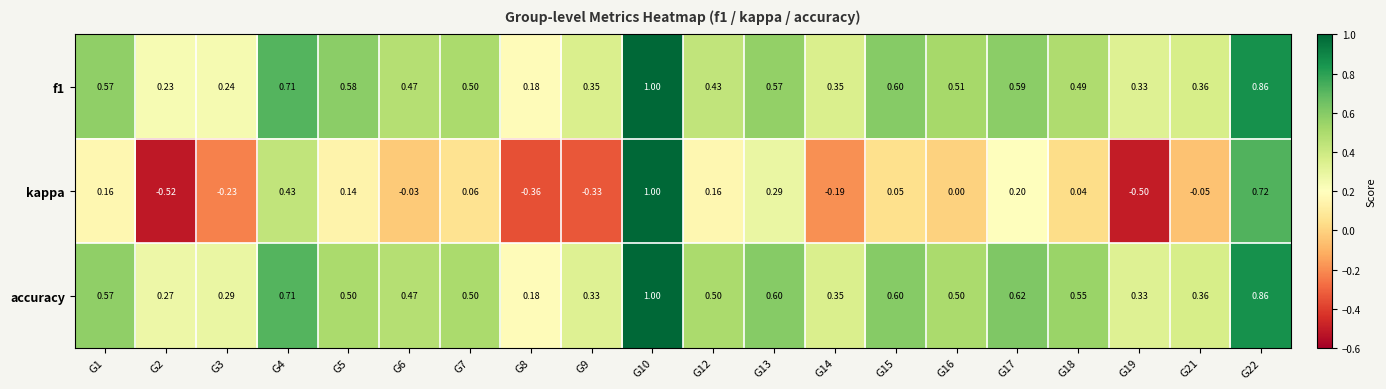

Which series has the widest spread of values?

kappa